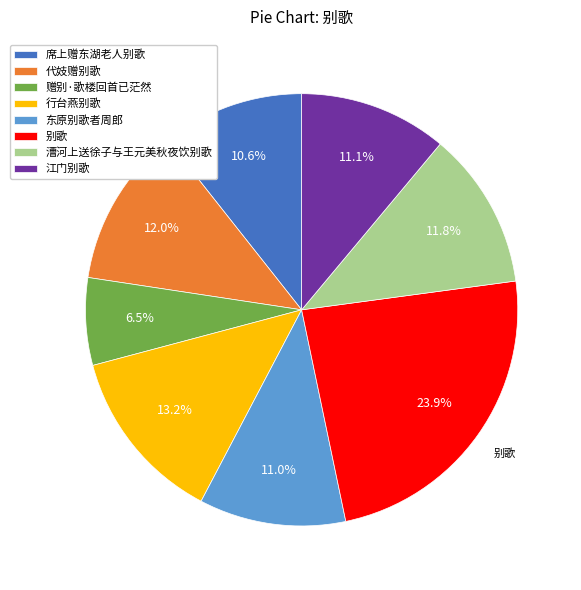

What portion of the pie excludes 东原别歌者周郎?

89.0%